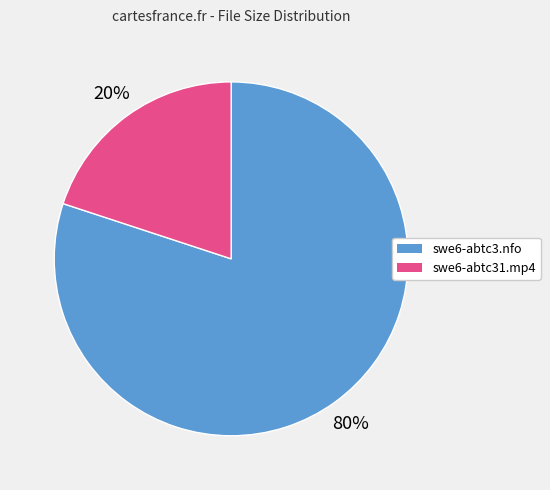

Approximately how many times larger is the value at swe6-abtc31.mp4 compared to swe6-abtc3.nfo?

0.2